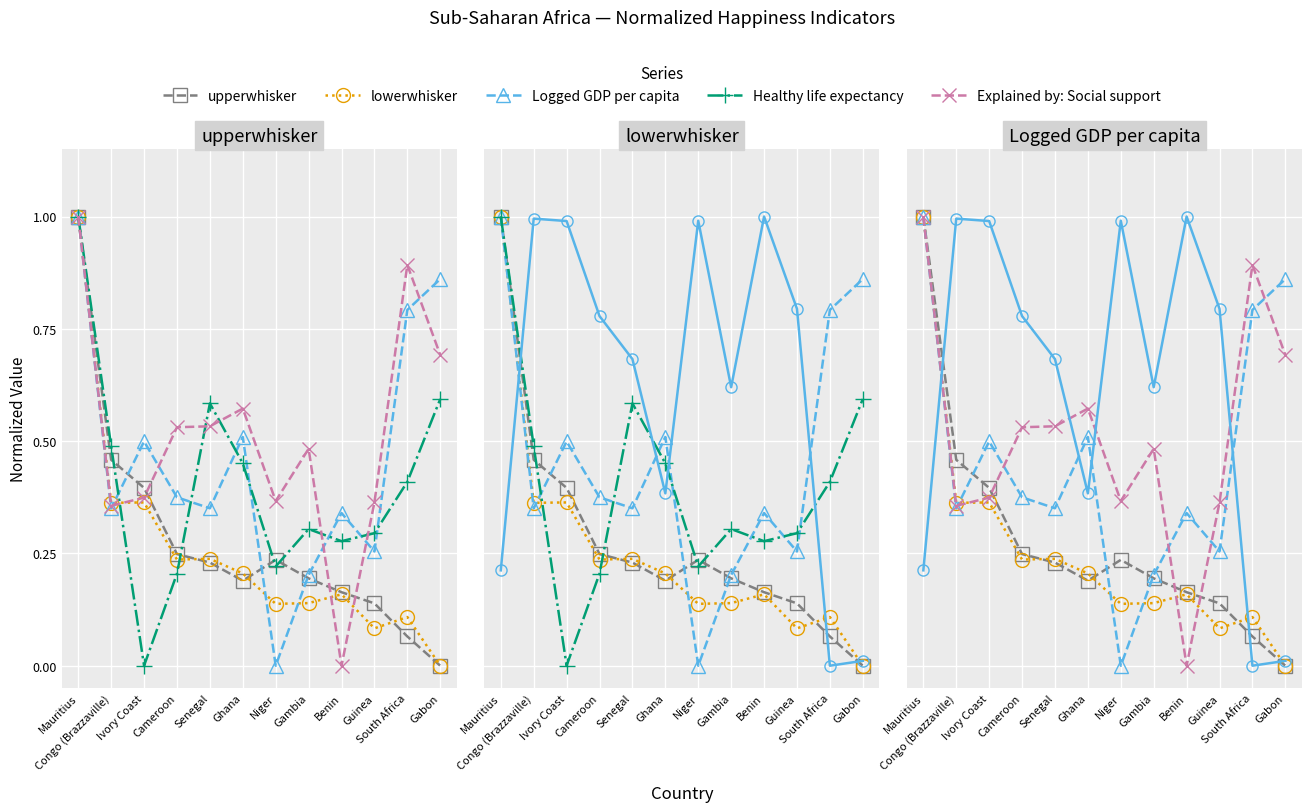

What is the approximate value of lowerwhisker at Senegal?

0.2